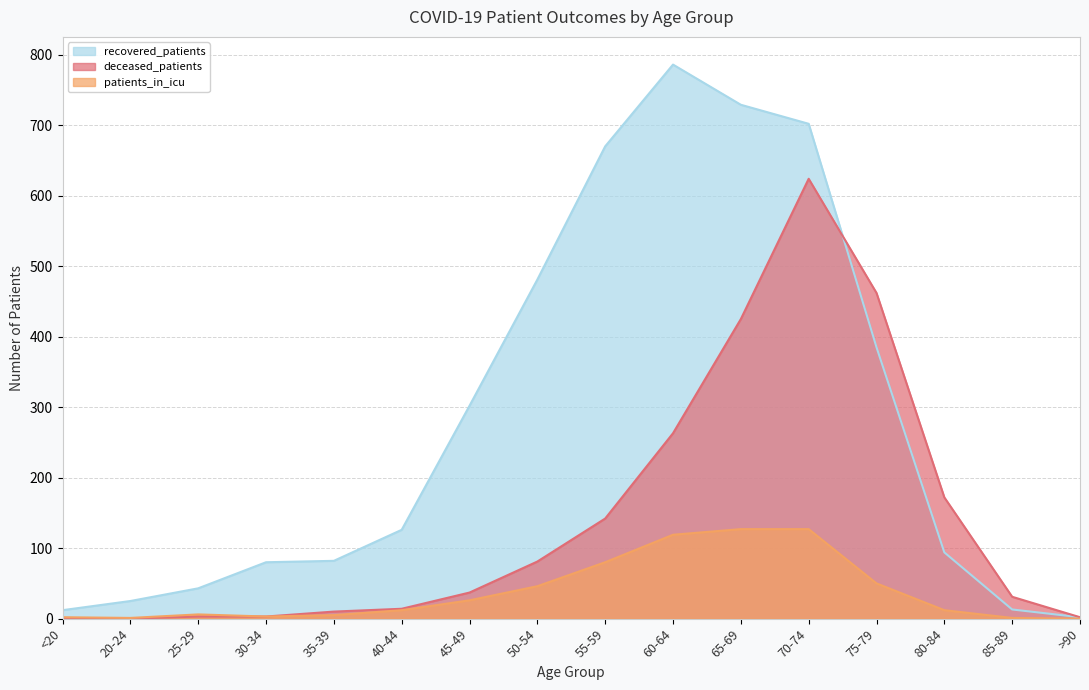

What is the difference between the second highest and minimum values in the recovered_patients series?

727